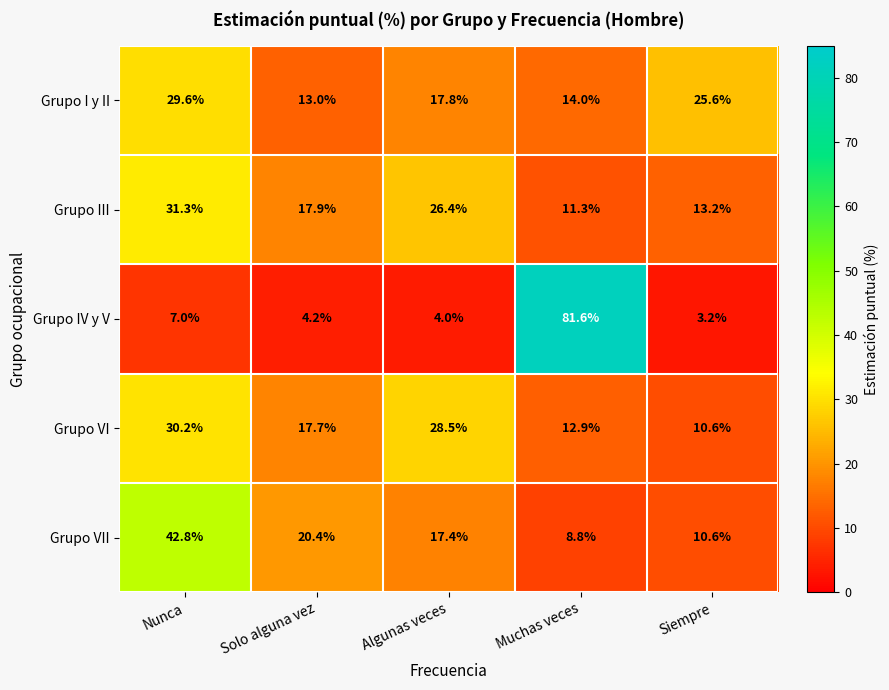

What is the spread (max minus min) of values at Solo alguna vez?

16.2